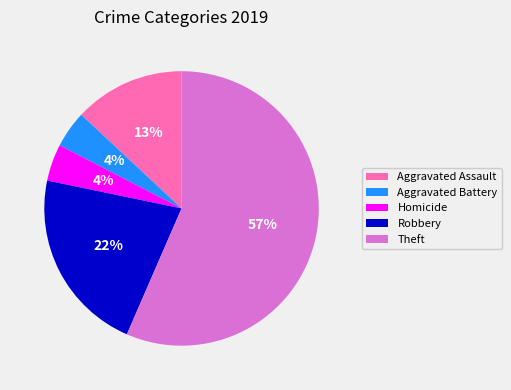

How many segments does this pie chart have?

5